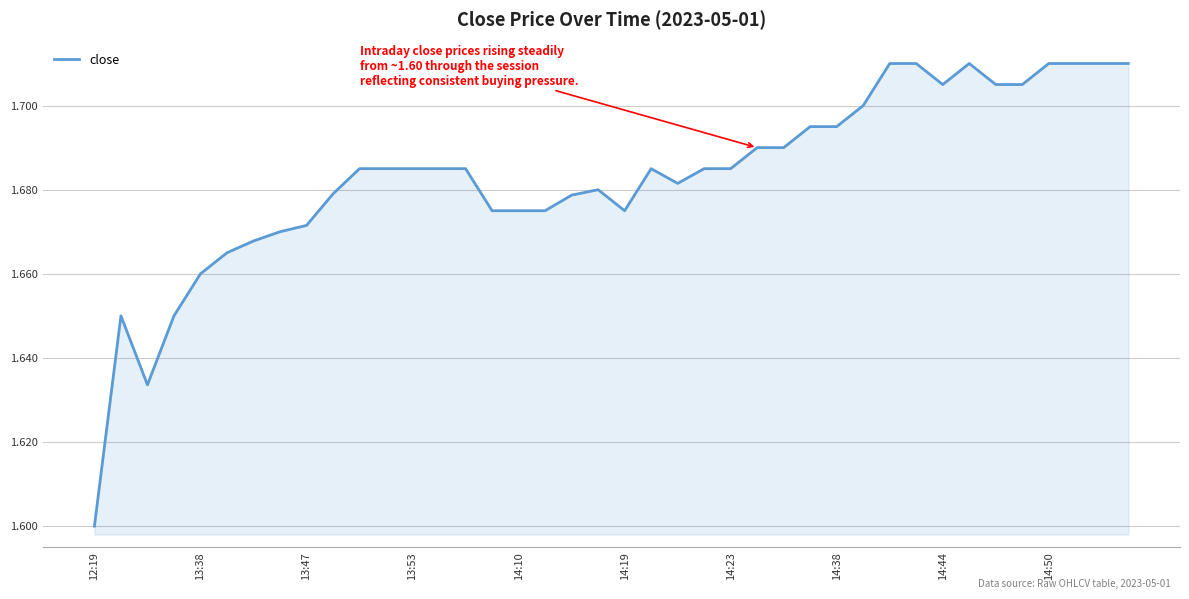

What is the average value?

1.7